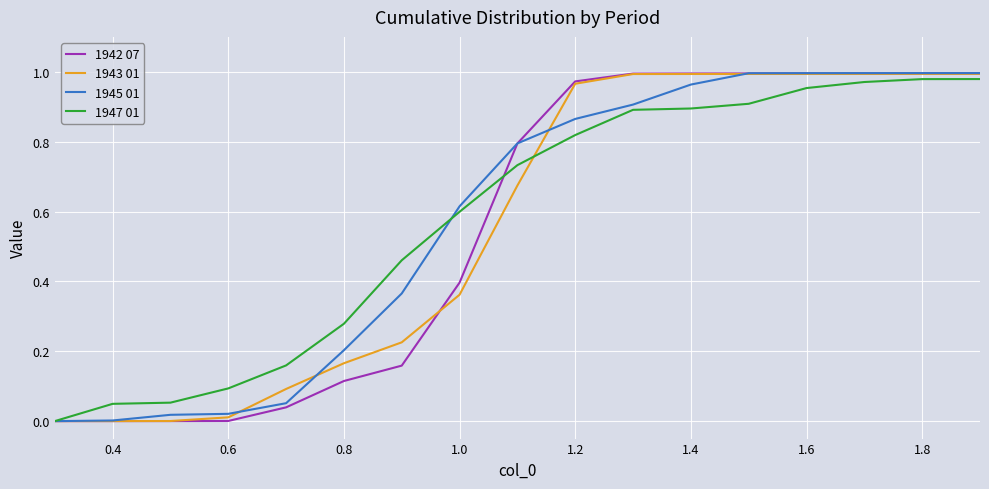

Does the chart display data point markers on the line(s)?

No